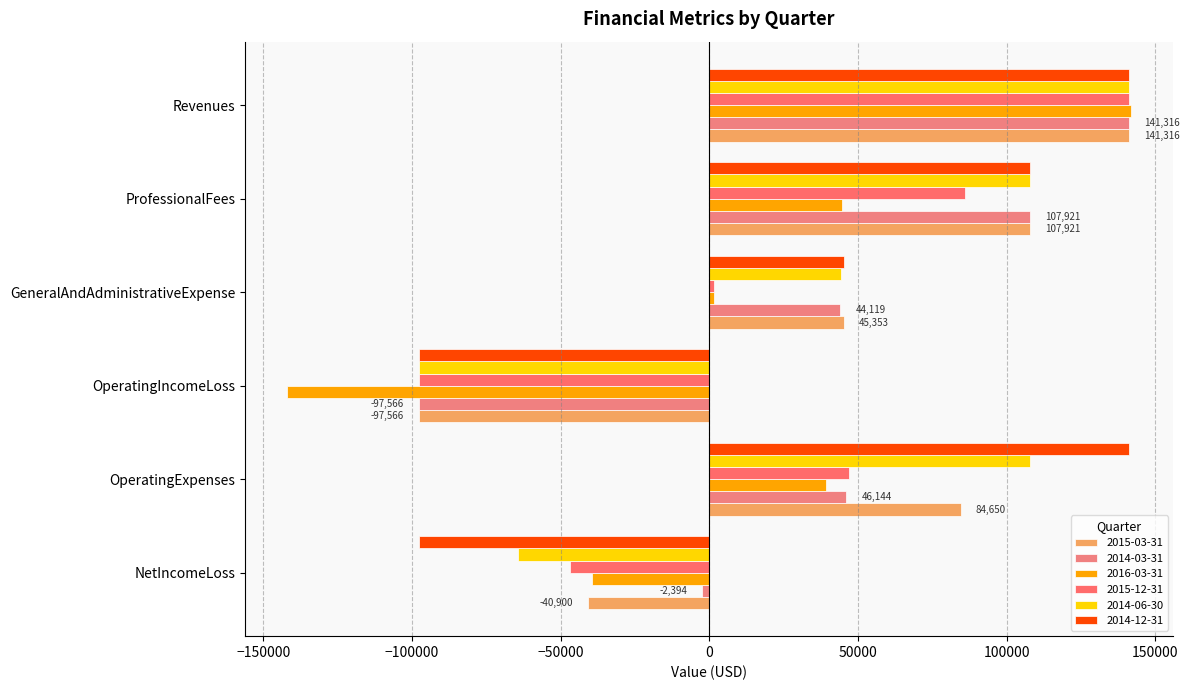

What is the total value across all series at NetIncomeLoss?

-291346